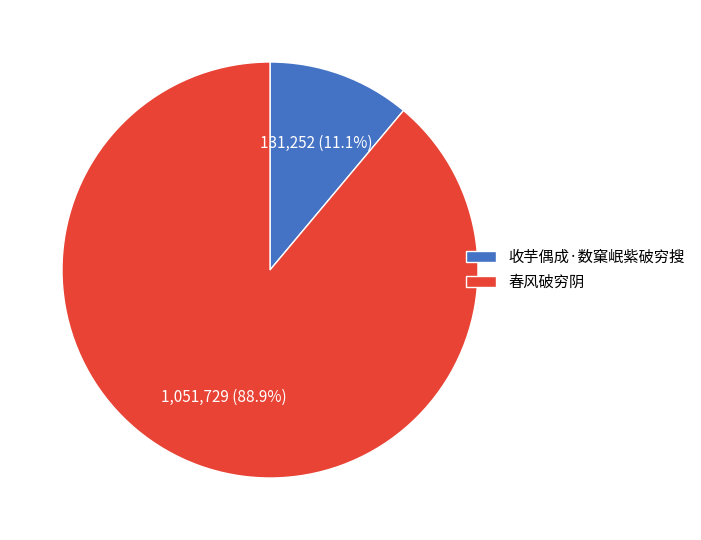

Which slice is the largest?

春风破穷阴